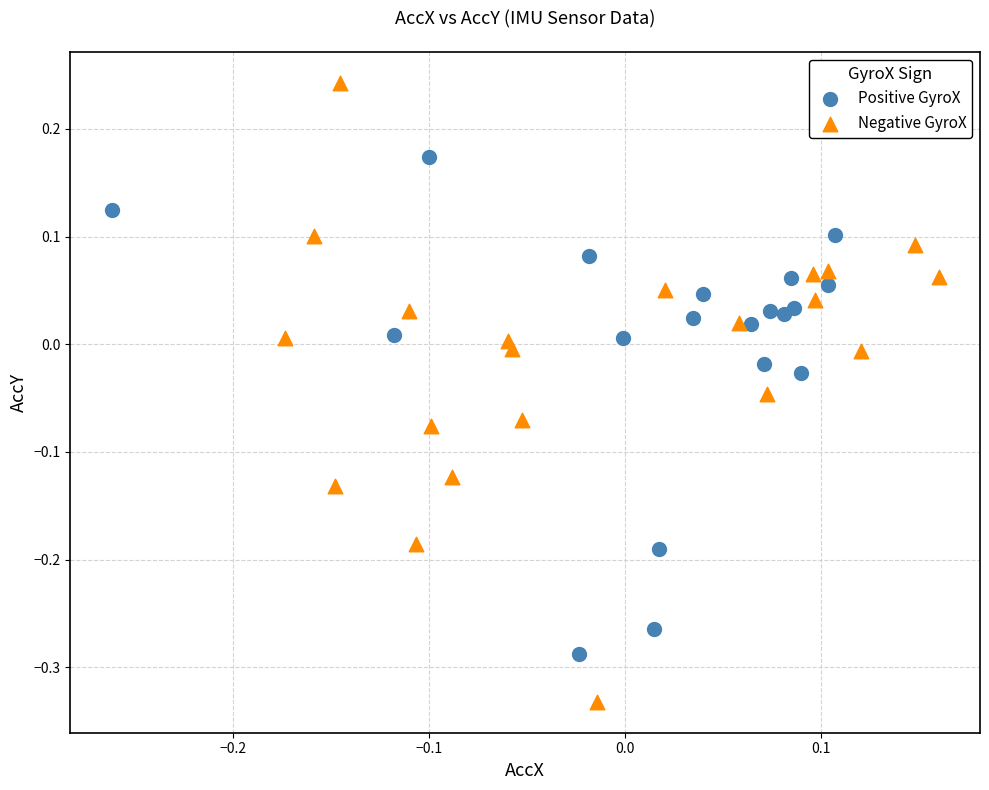

Which series has the largest Y range (max minus min)?

Negative GyroX